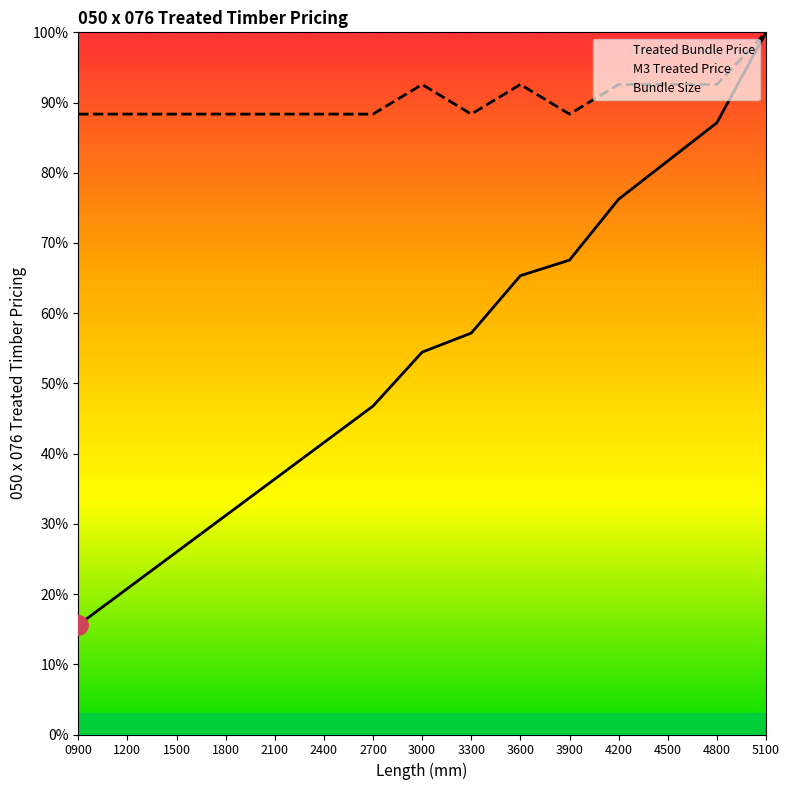

How many interior local peaks does the M3 Treated Price series have?

2